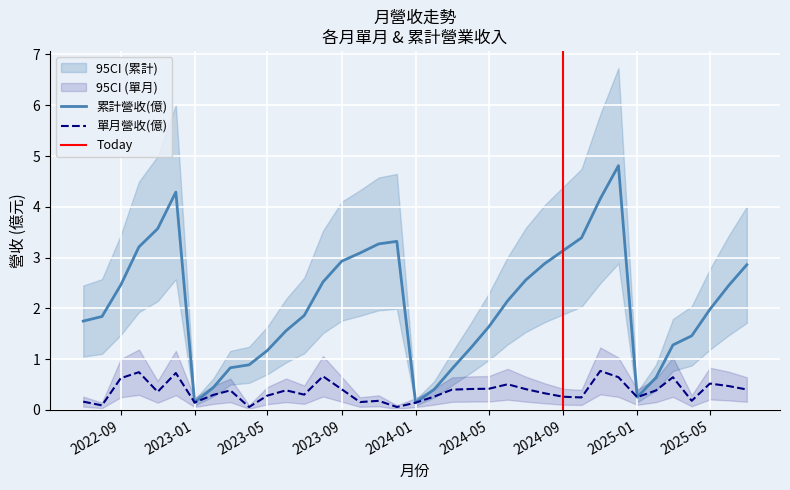

True or false: 單月營收(億) and 累計營收(億) cross at least once.

False